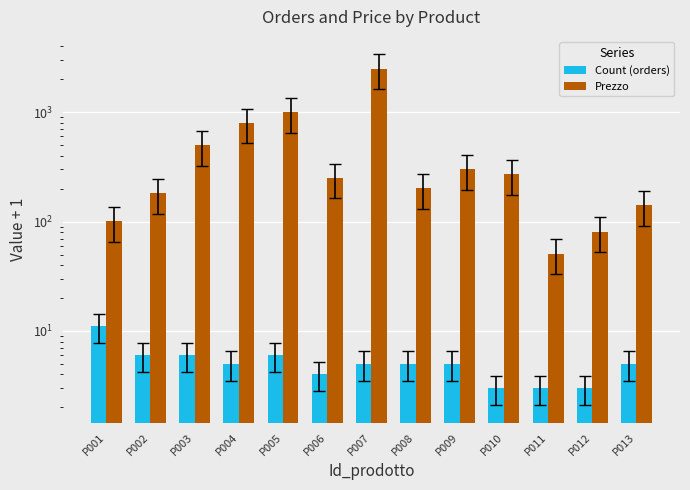

What is the average value of the Prezzo series?

491